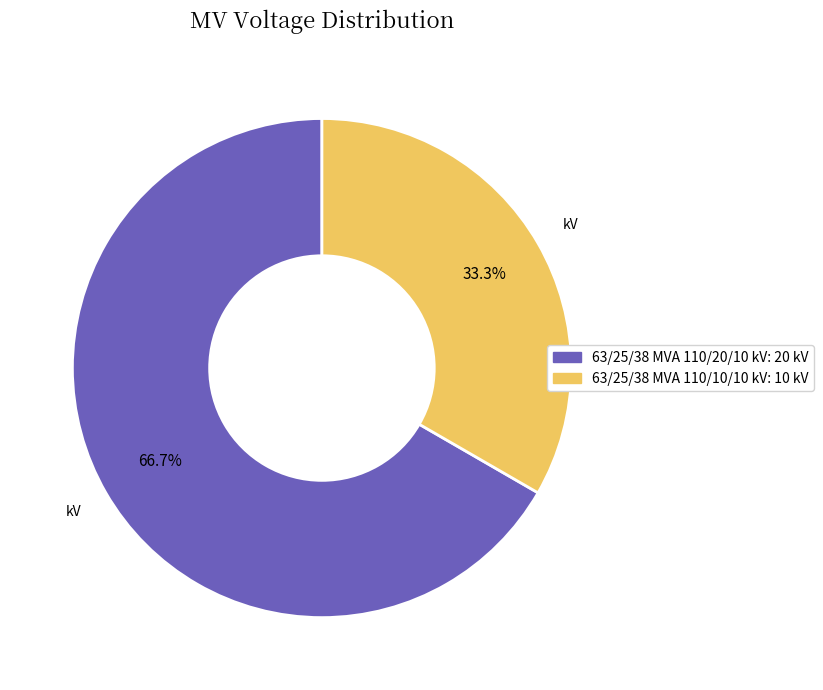

Combined, do 63/25/38 MVA 110/10/10 kV and 63/25/38 MVA 110/20/10 kV account for over 50%?

Yes